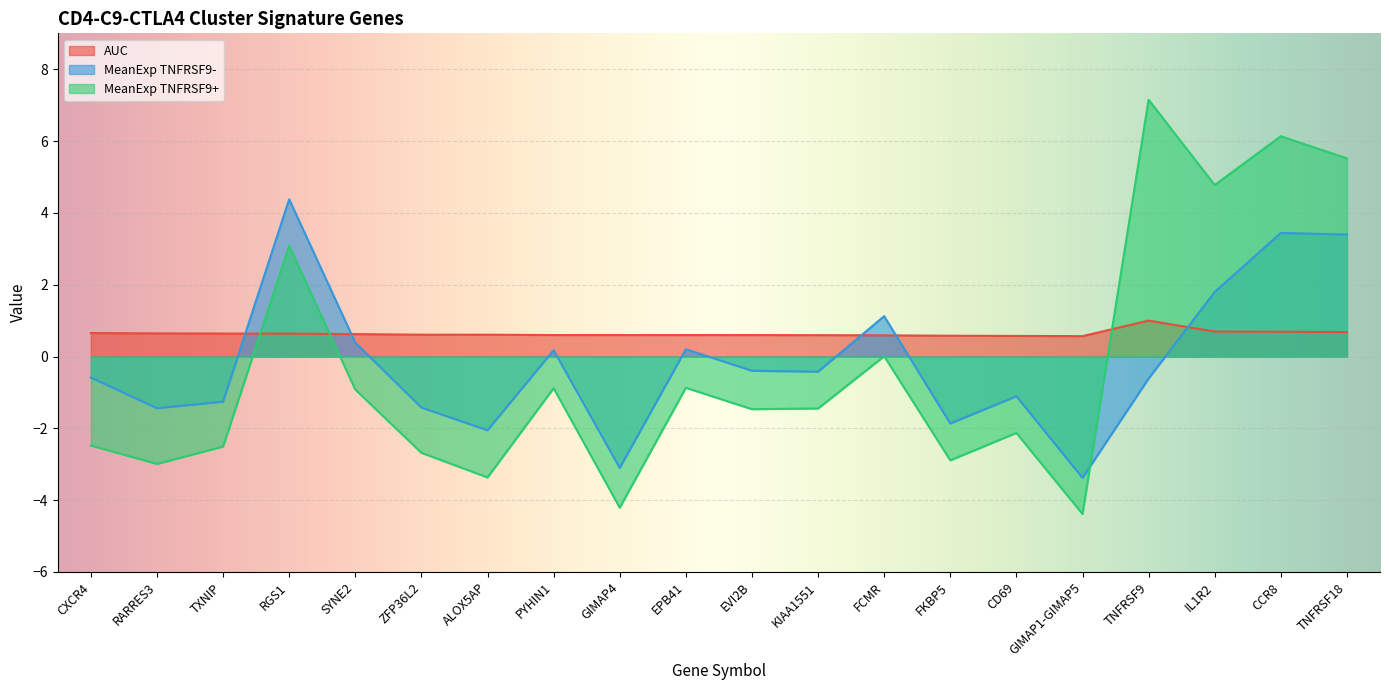

True or false: AUC has more than 0 points higher than both neighbors.

True